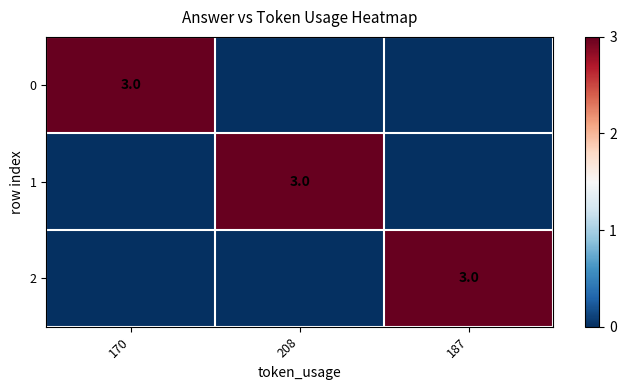

The 2 series shows 2 at 187. True or false?

False